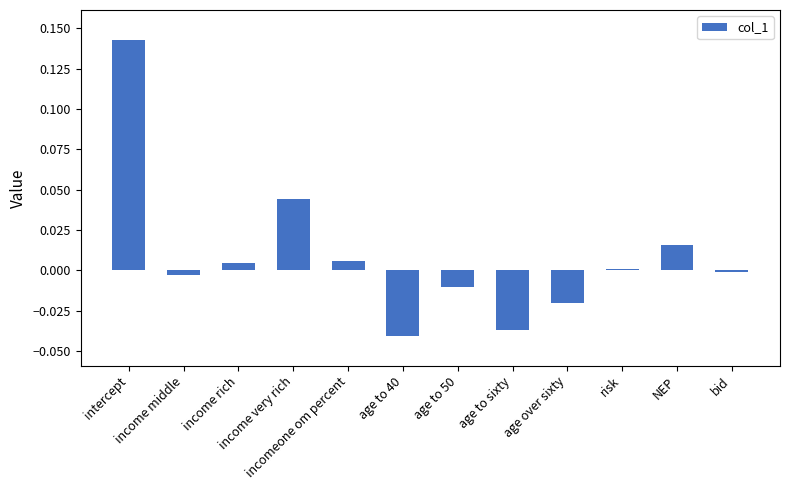

Rank the categories by value from lowest to highest.

age to 40, age to sixty, age over sixty, age to 50, income middle, bid, risk, income rich, incomeone om percent, NEP, income very rich, intercept